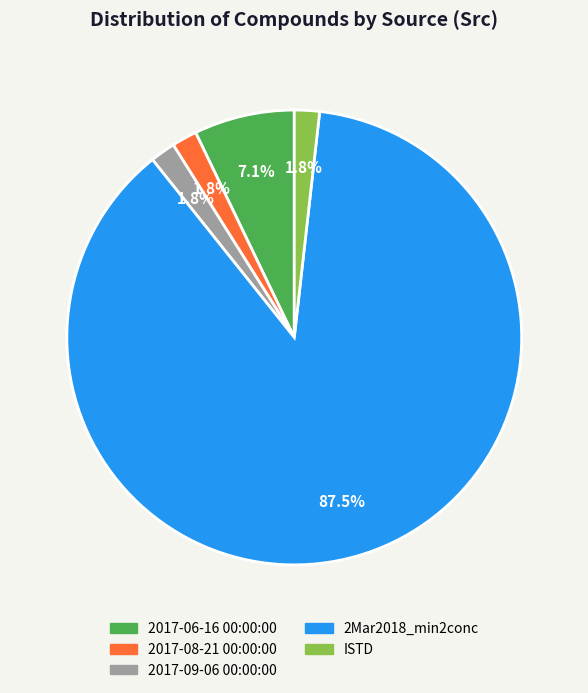

Is 2017-06-16 00:00:00 the majority of the pie?

No